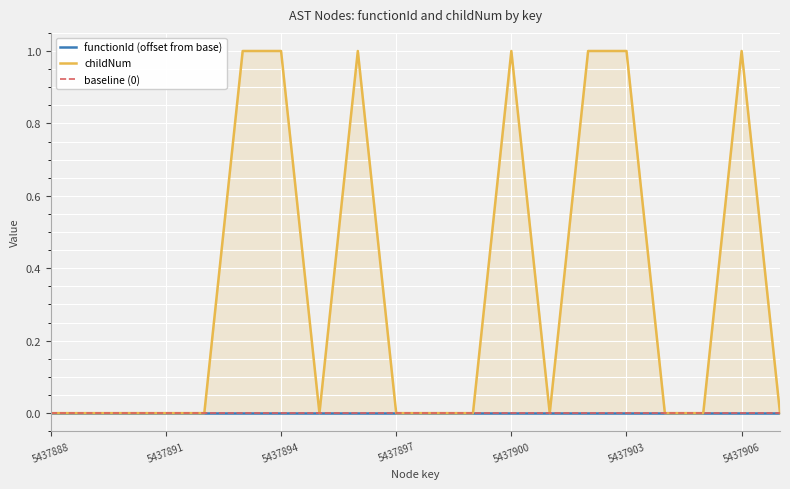

The value of childNum at 19 is -1. True or false?

False